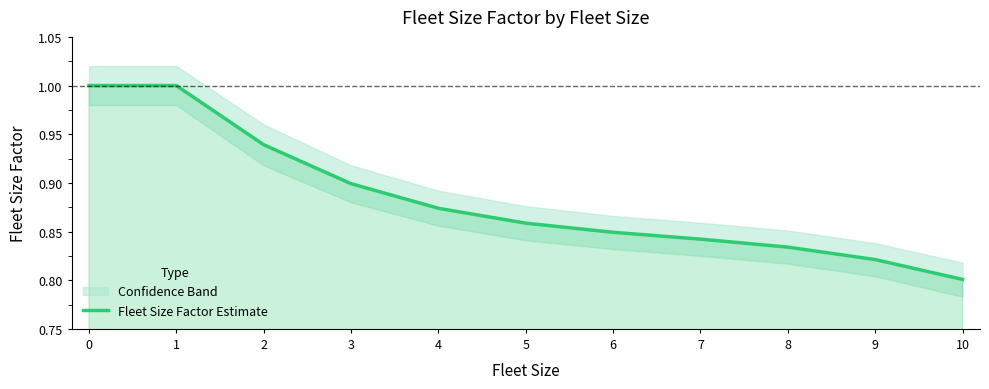

The value at 9 is 0.8. True or false?

True